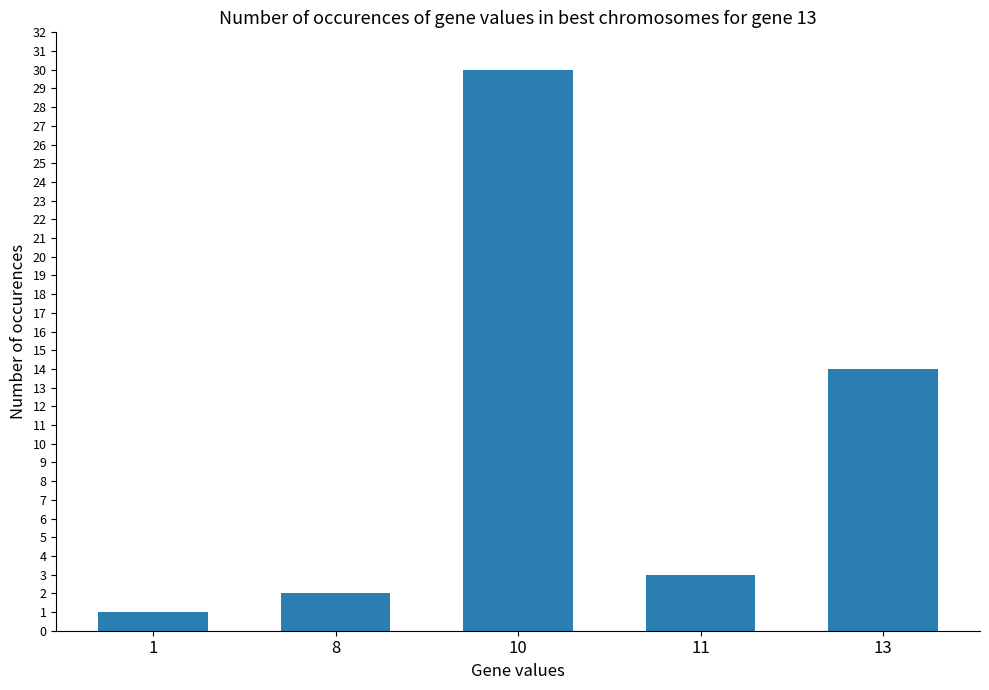

What is the sum of the values at 10 and 8?

32